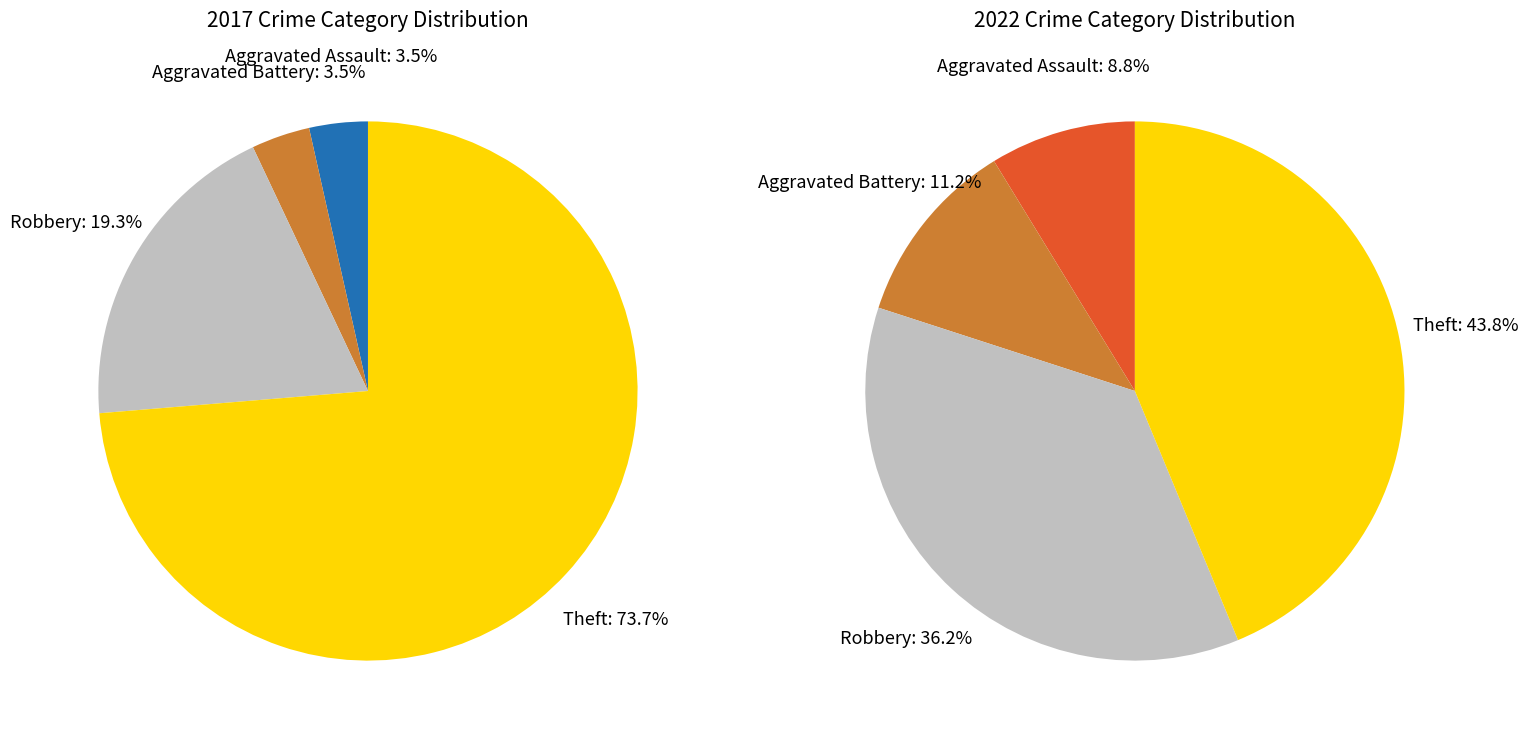

To the nearest percent, what is the average slice percentage?

25%